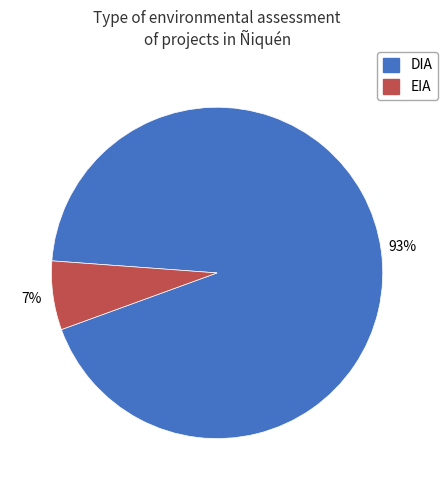

To the nearest percent, what portion does DIA represent?

93%